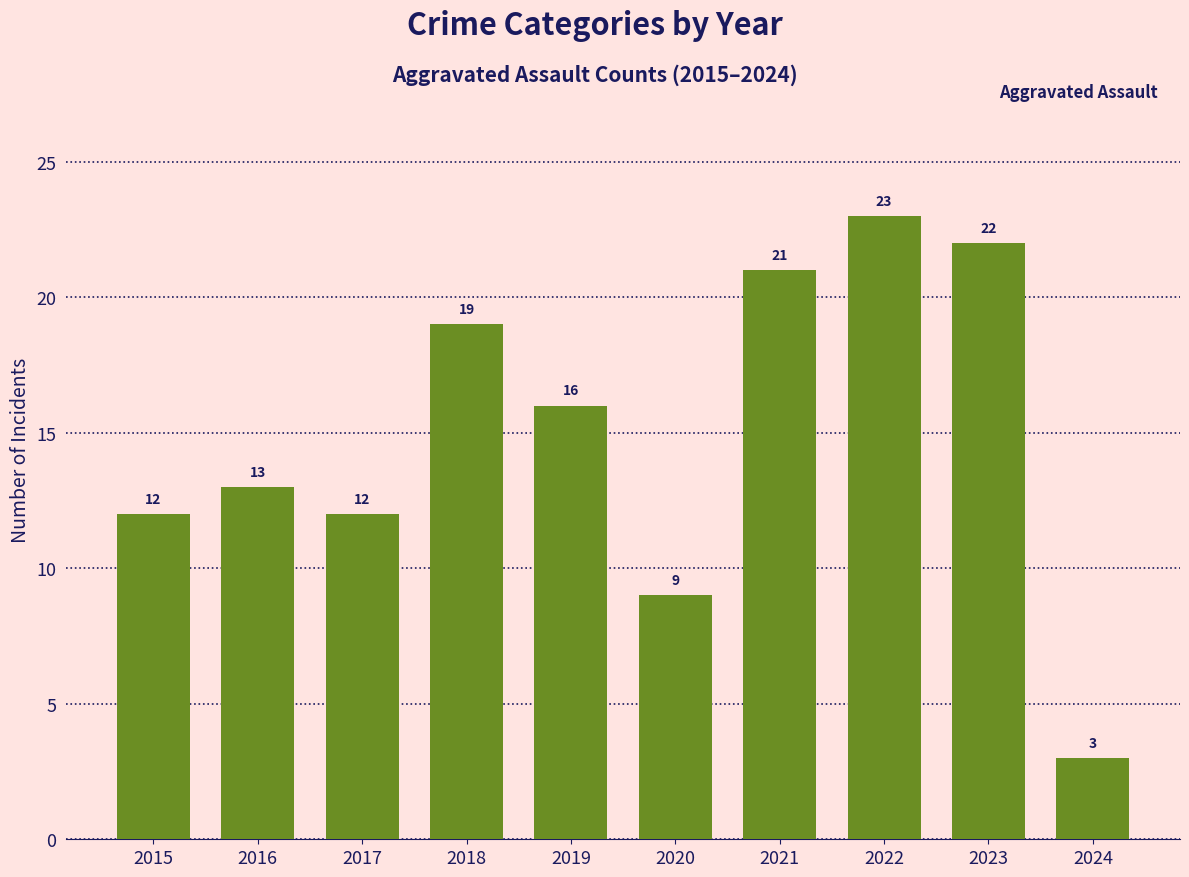

At which label is the value closest to 13?

2016